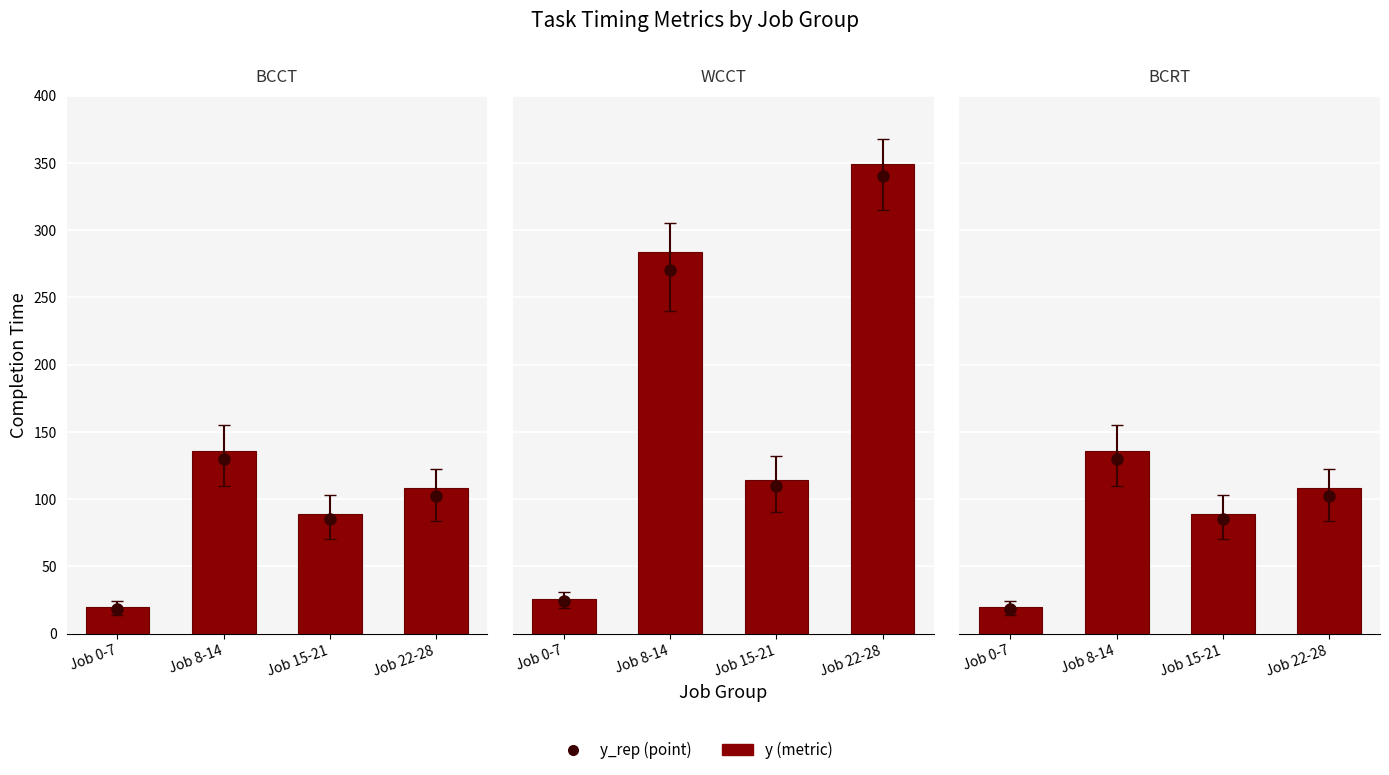

Where does the WCCT series first go above 284?

Job 22-28